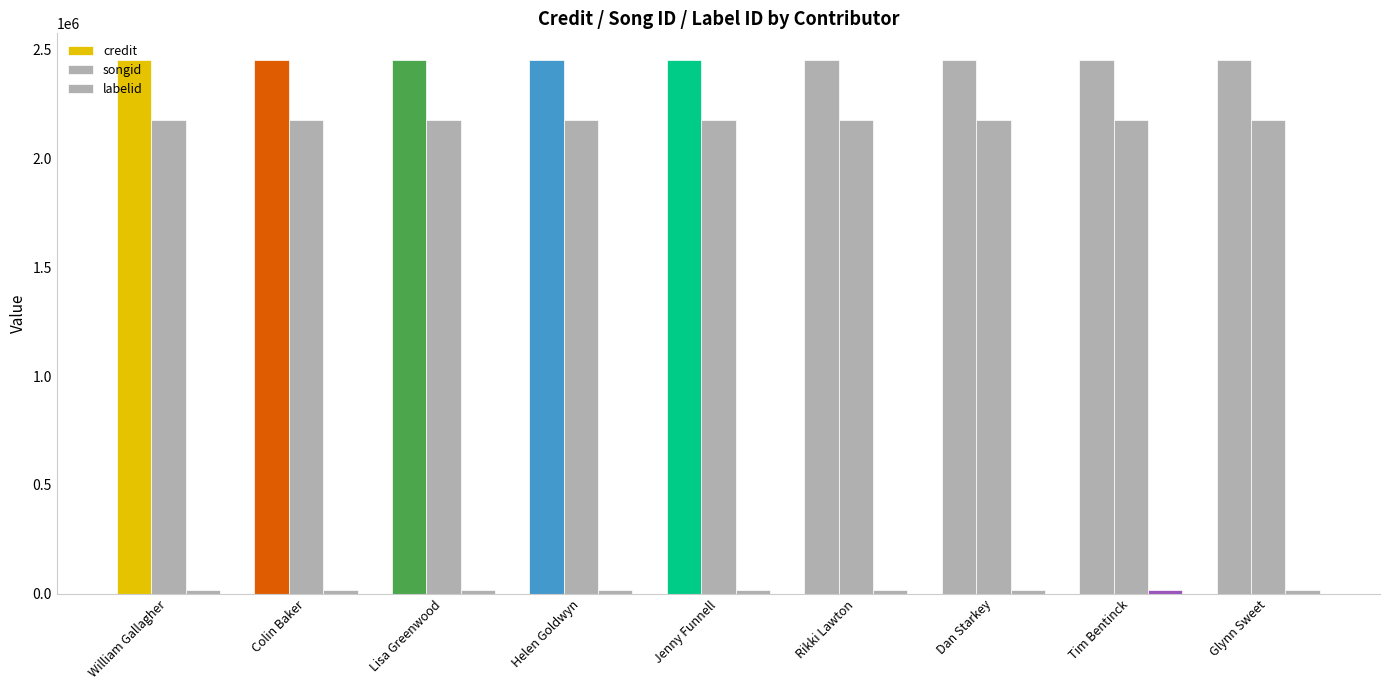

The value of songid at Rikki Lawton is 3879038. True or false?

False